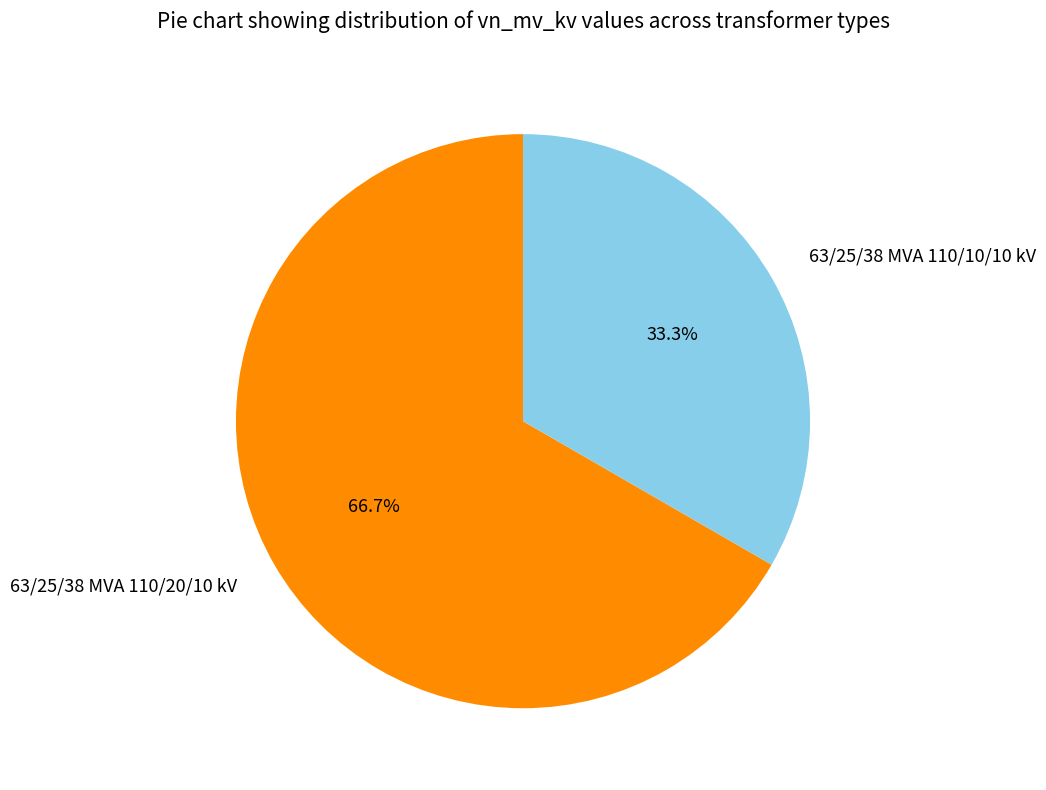

What is the majority slice?

63/25/38 MVA 110/20/10 kV